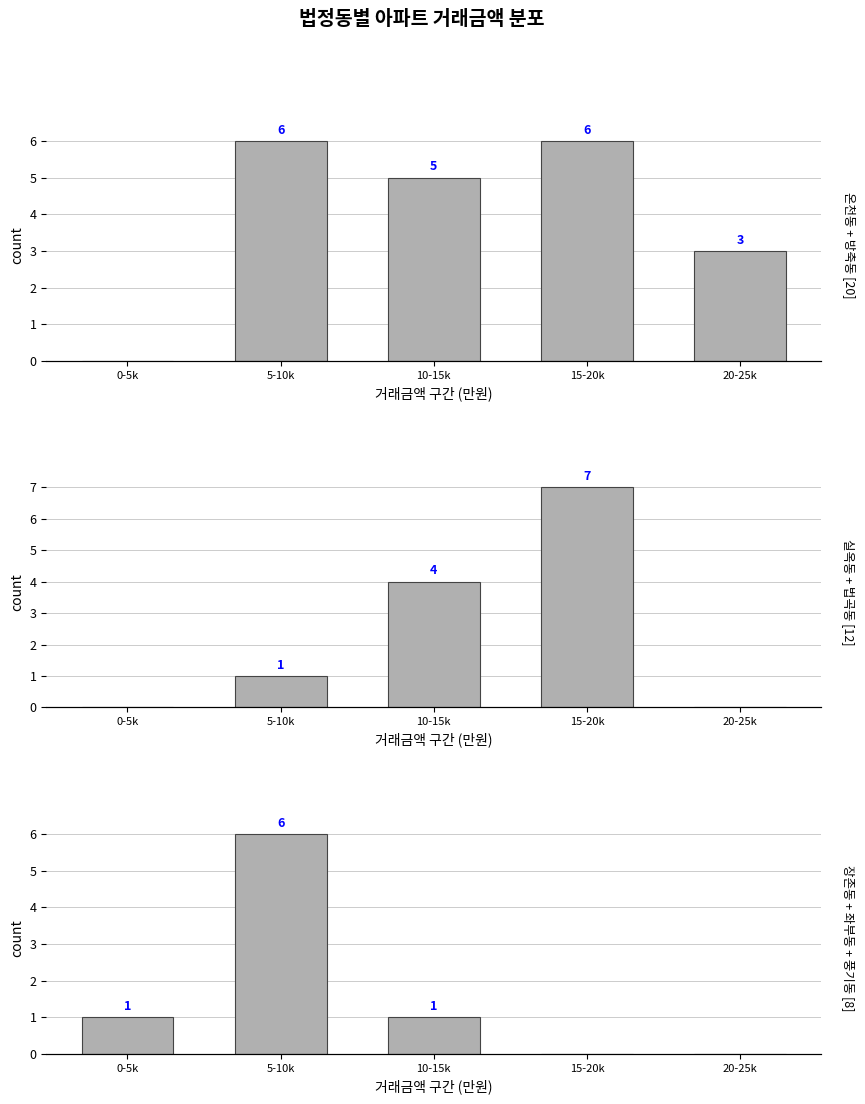

The 실옥동 + 법곡동 series shows 1 at 10-15k. True or false?

False